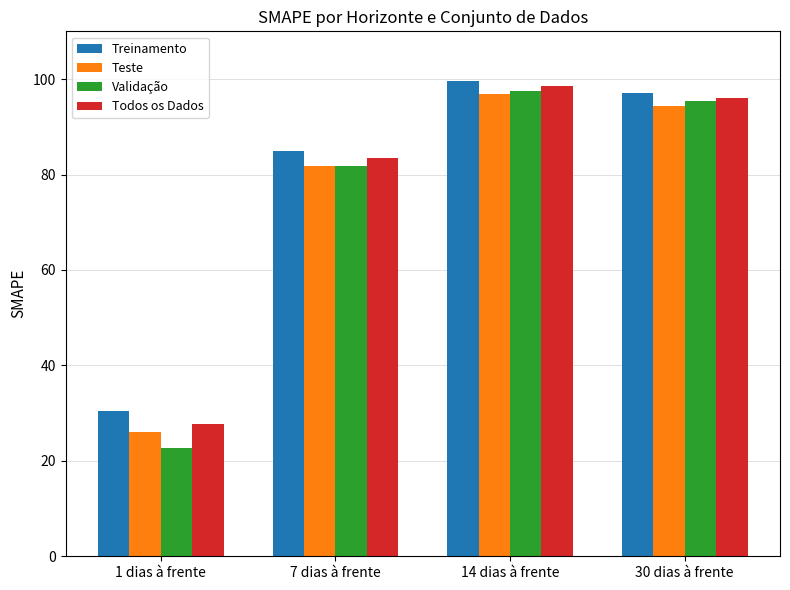

Between 1 dias à frente and 7 dias à frente, which series saw the biggest shift?

Validação